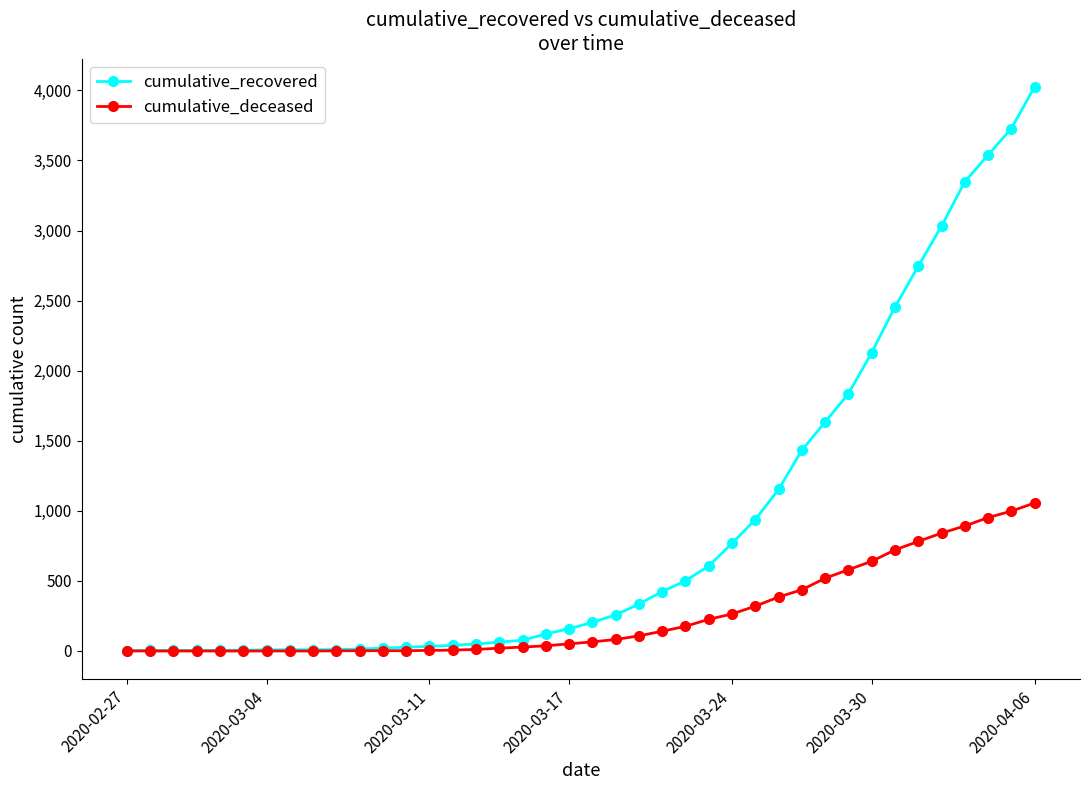

What is the maximum value for cumulative_deceased?

1056